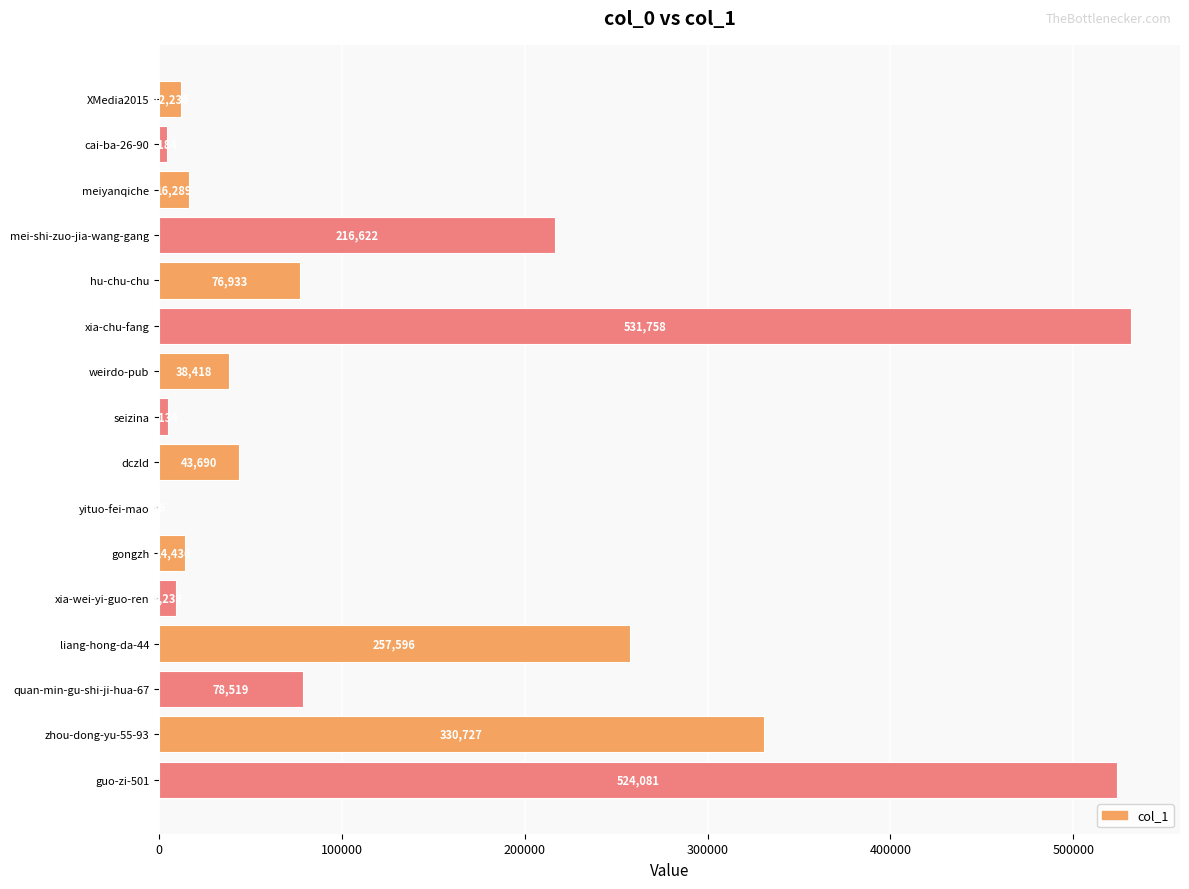

What is the greatest value displayed?

531758